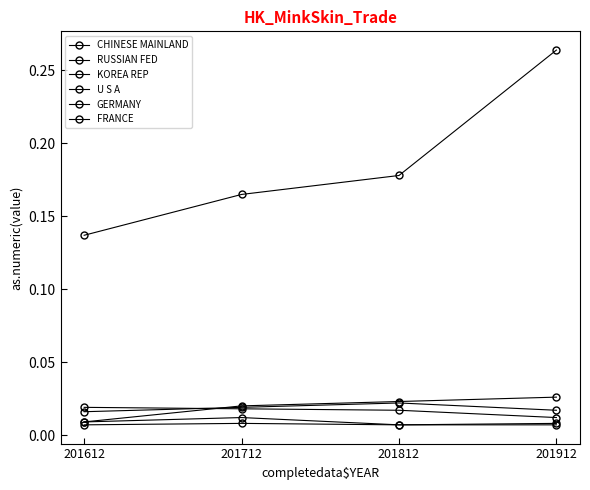

Which category has the lowest value in the RUSSIAN FED series?

201612